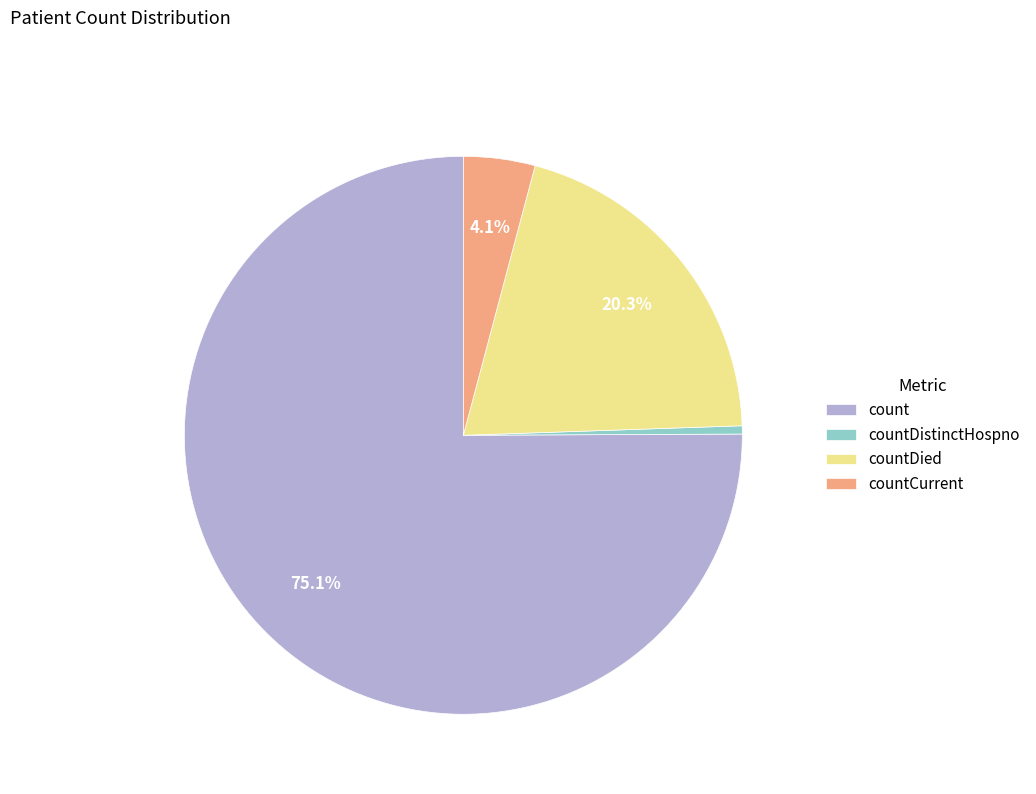

How many slices are in this pie chart?

4